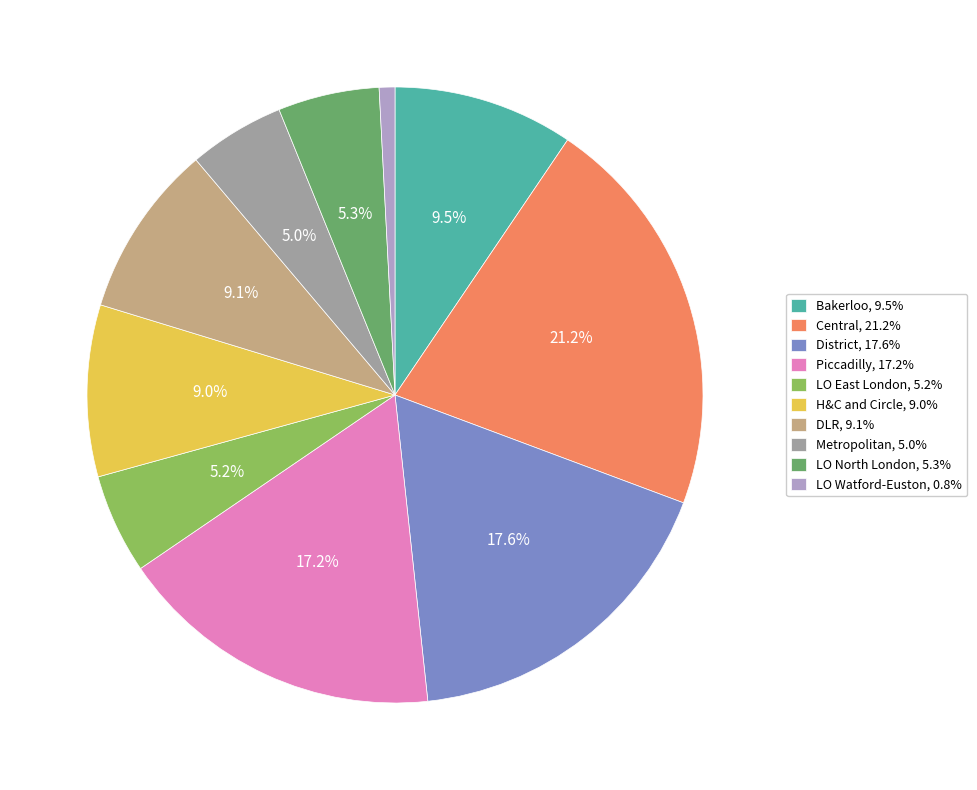

What is the smallest slice in the pie chart?

LO Watford-Euston